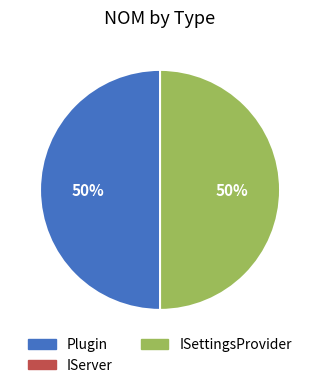

The ISettingsProvider slice represents 39% of the pie. True or false?

False